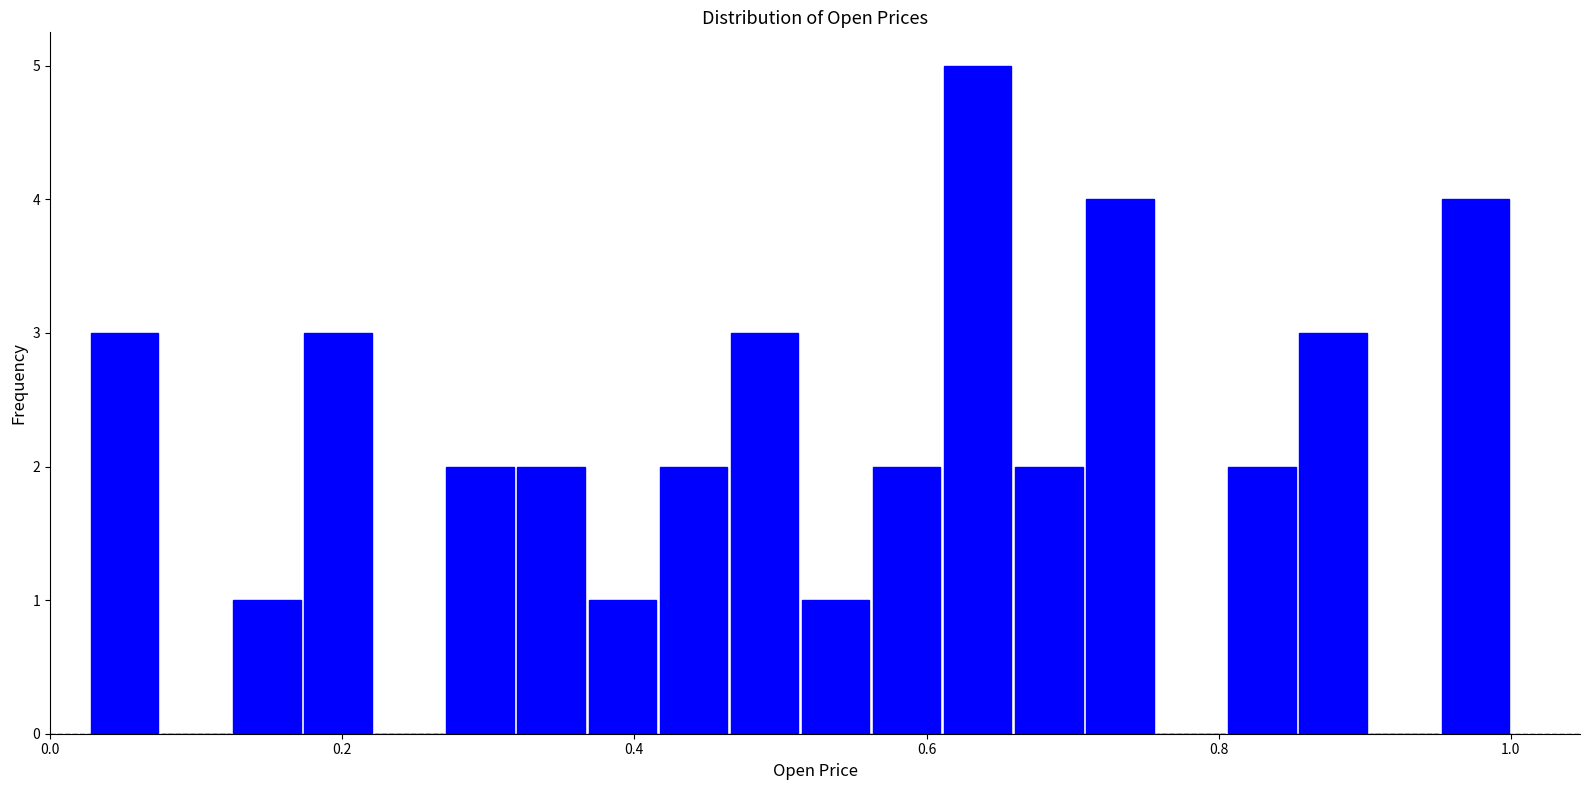

Read against the x-axis, roughly where is the centre of the tallest bar?

0.64